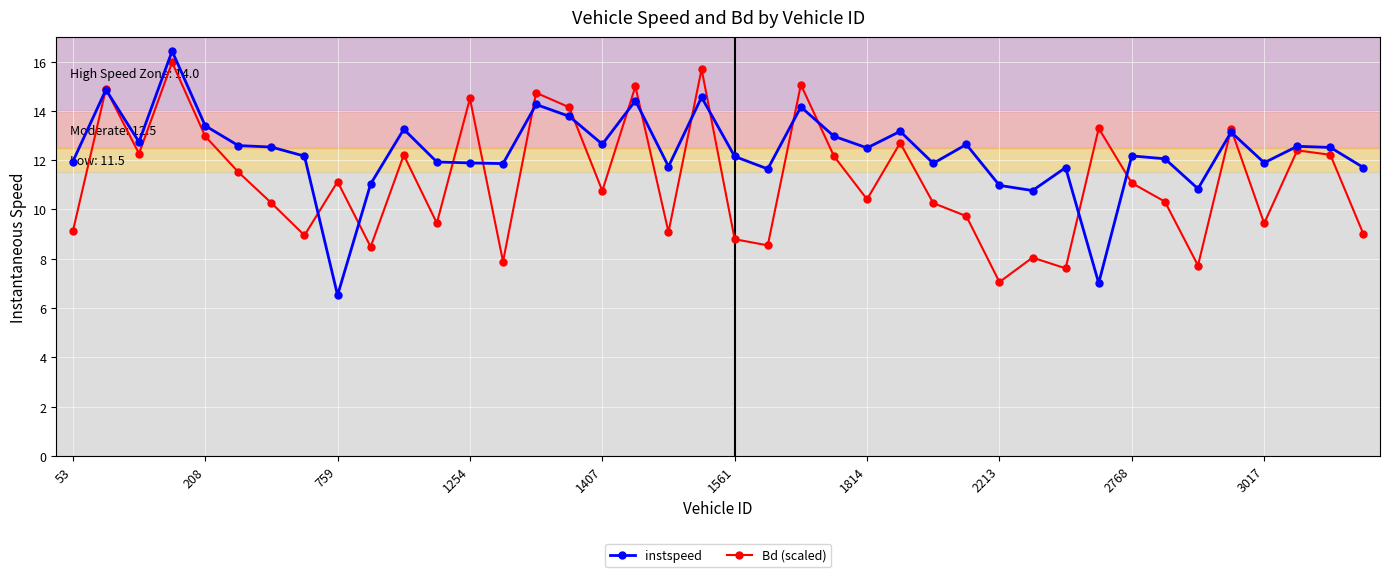

What is the minimum value for instspeed?

6.5